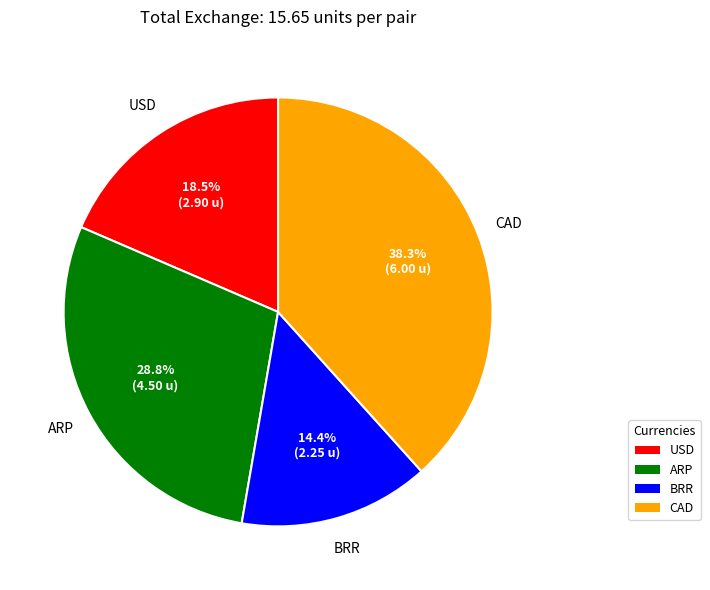

Does any single category account for the majority?

No